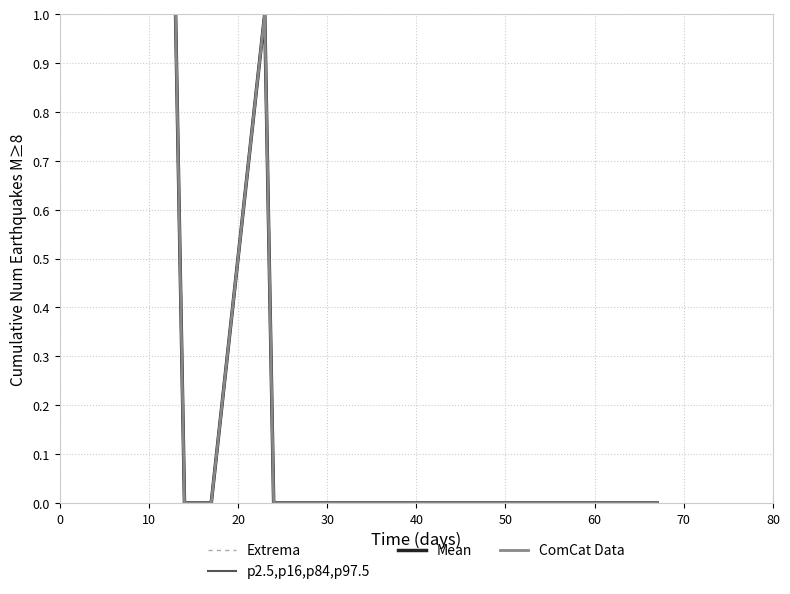

True or false: Extrema and p2.5,p16,p84,p97.5 cross at least once.

False